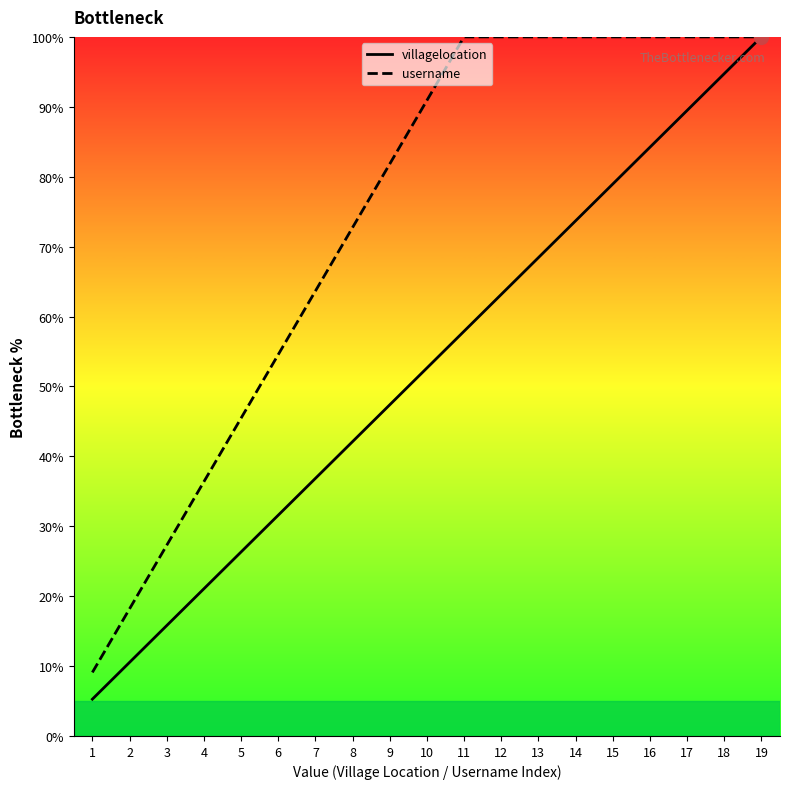

True or false: villagelocation and username intersect in this chart.

False